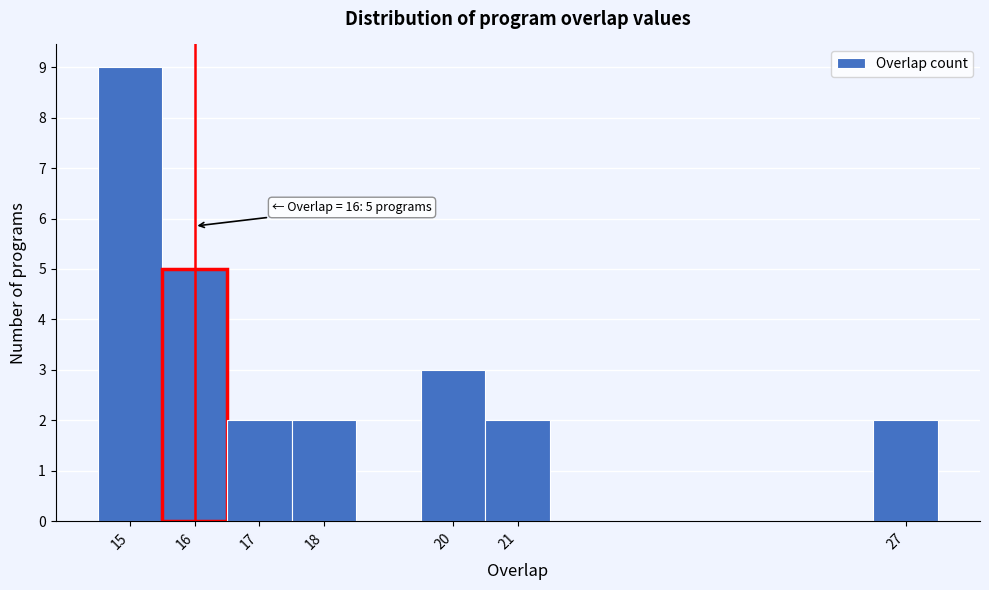

Which range on the x-axis has the tallest bar?

14.5 to 15.5